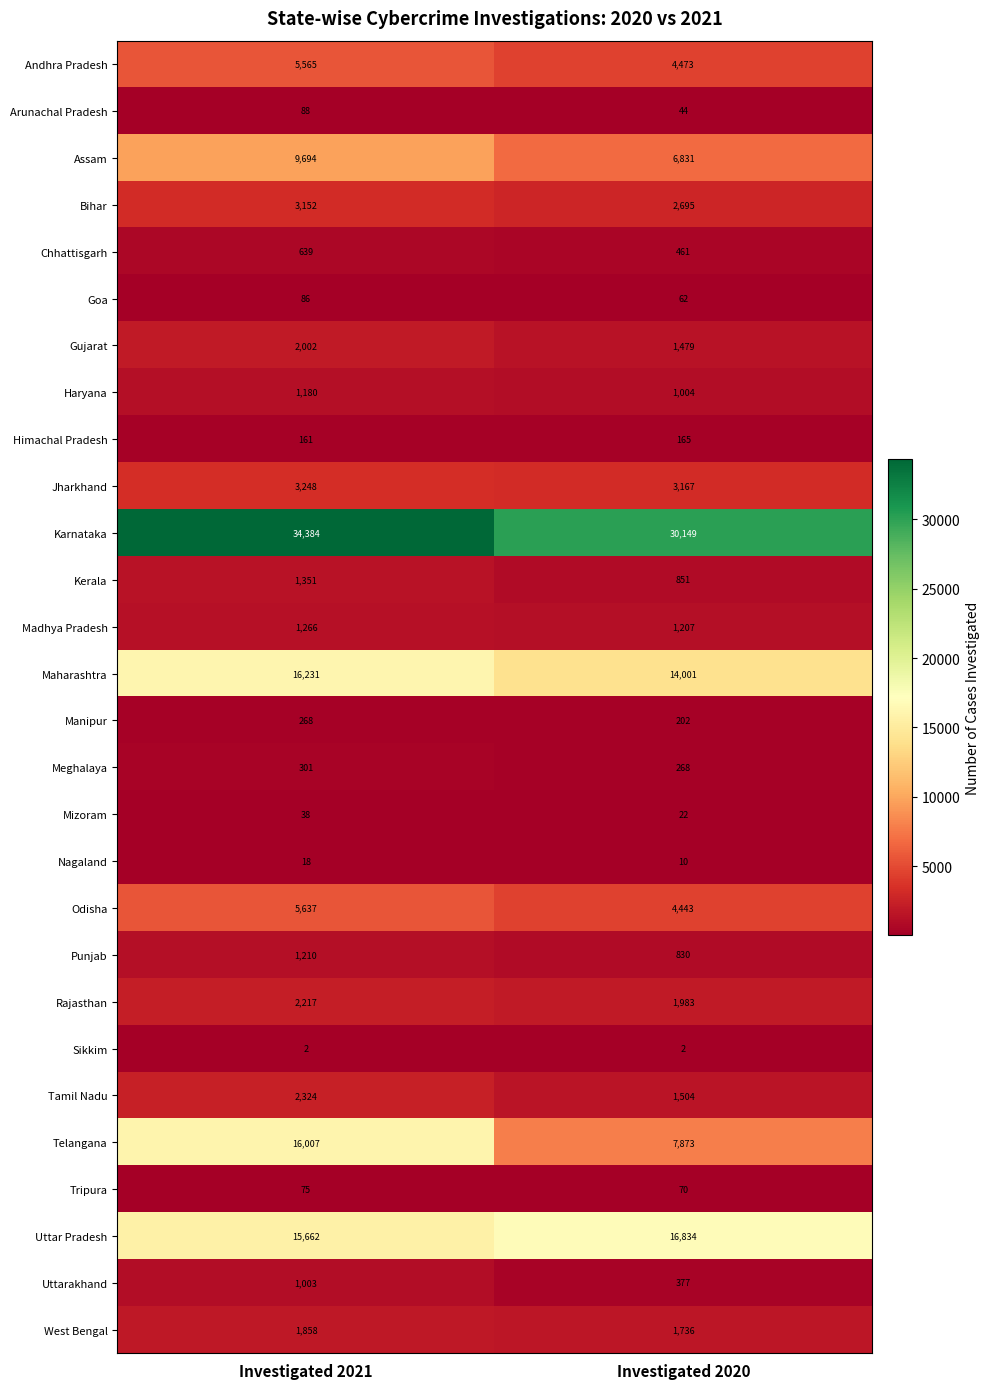

What is the approximate value of Arunachal Pradesh at Investigated 2020?

44